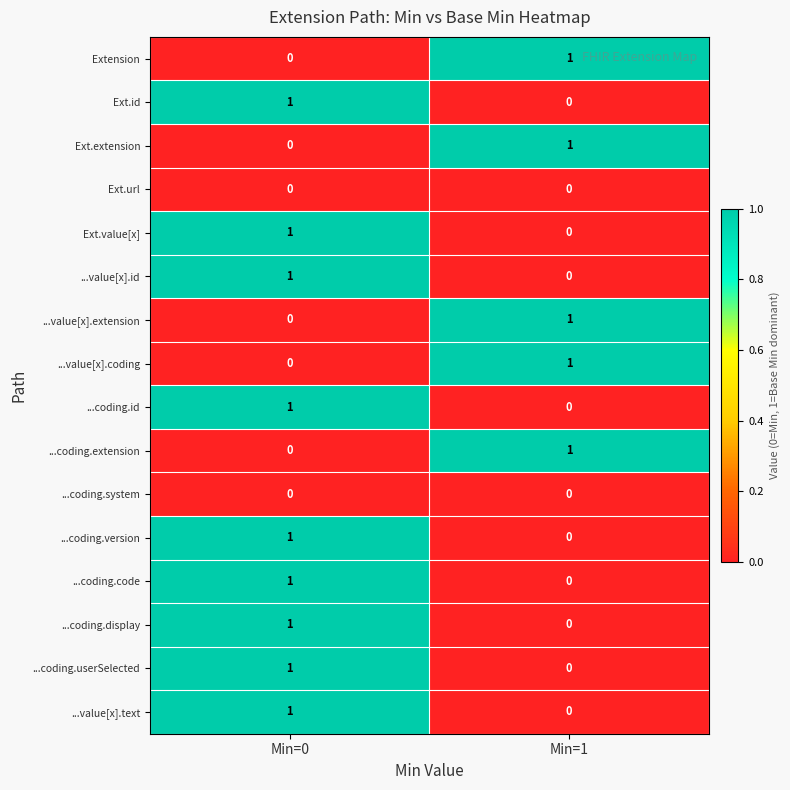

What is the total value across all series at Min=0?

9